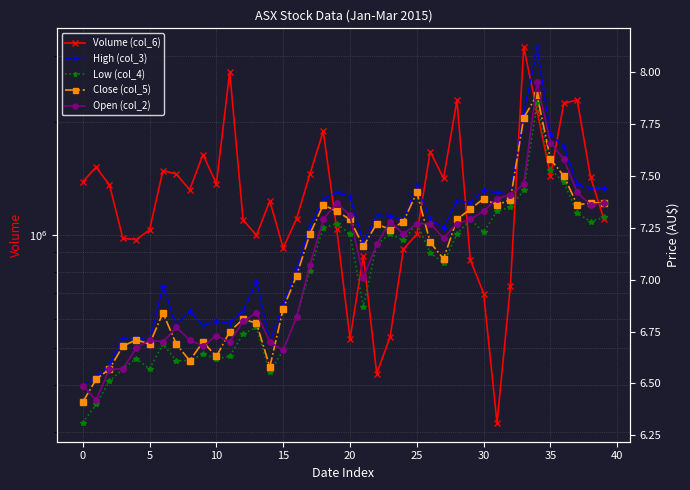

How many lines are shown in the chart?

5